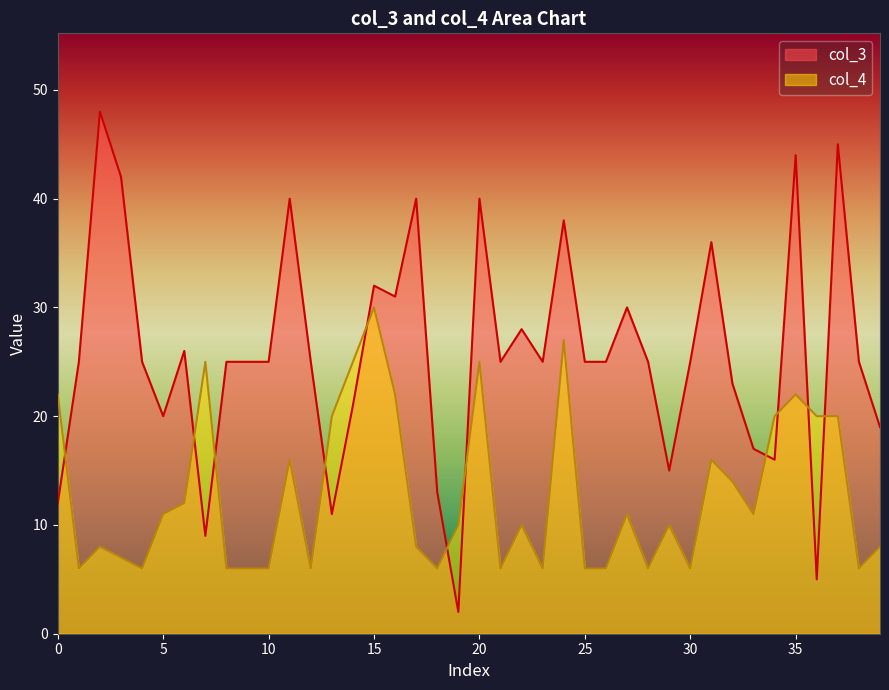

Count the number of data series in this chart.

2